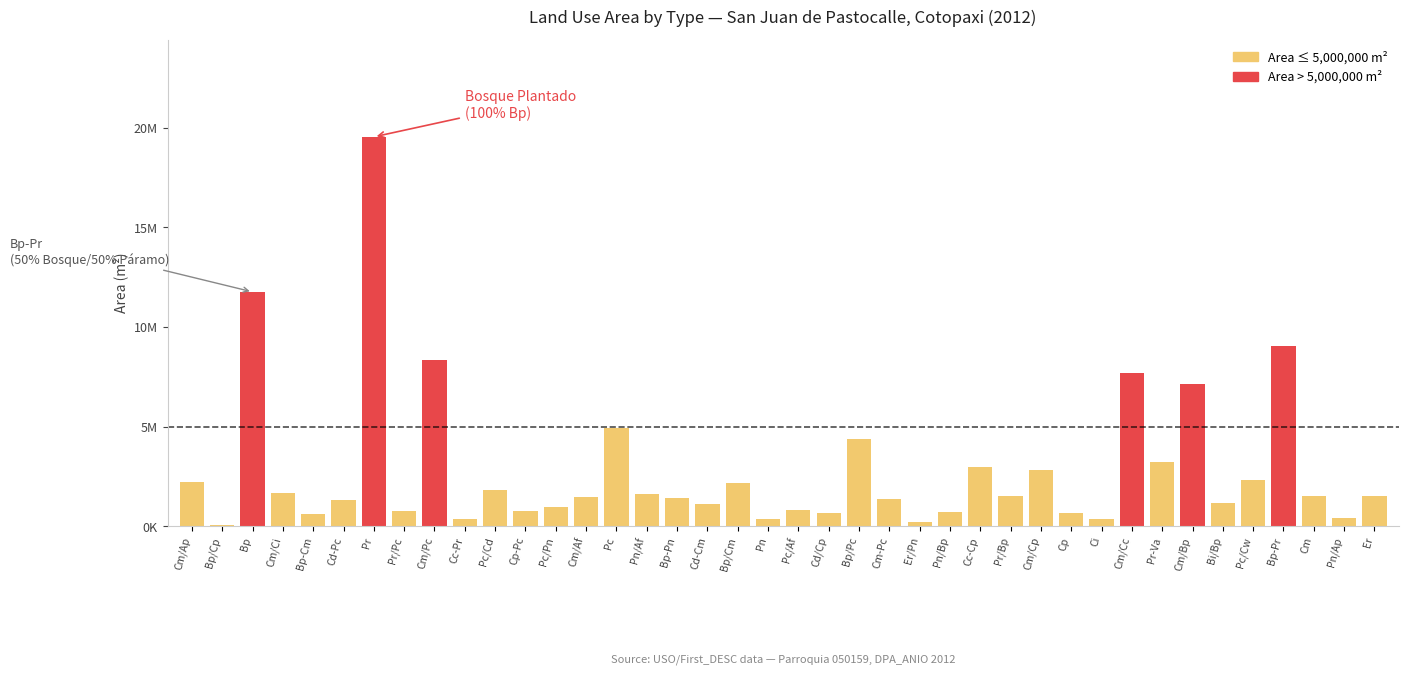

List the labels in order of value, smallest first.

Bp/Cp, Er/Pn, Cc-Pr, Ci, Pn, Pn/Ap, Bp-Cm, Cd/Cp, Cp, Pn/Bp, Cp-Pc, Pr/Pc, Pc/Af, Pc/Pn, Cd-Cm, Bi/Bp, Cd-Pc, Cm-Pc, Bp-Pn, Cm/Af, Cm, Er, Pr/Bp, Pn/Af, Cm/Ci, Pc/Cd, Bp/Cm, Cm/Ap, Pc/Cw, Cm/Cp, Cc-Cp, Pr-Va, Bp/Pc, Pc, Cm/Bp, Cm/Cc, Cm/Pc, Bp-Pr, Bp, Pr